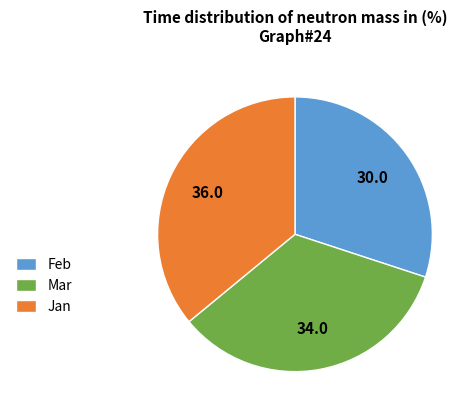

Combined, do Mar and Jan account for over 50%?

Yes